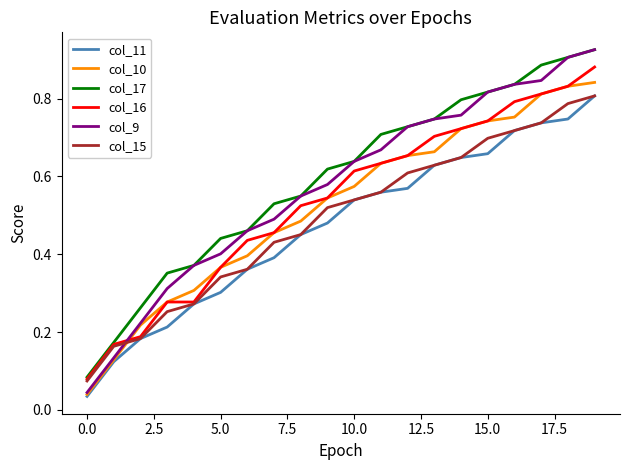

Which series has the widest spread of values?

col_9